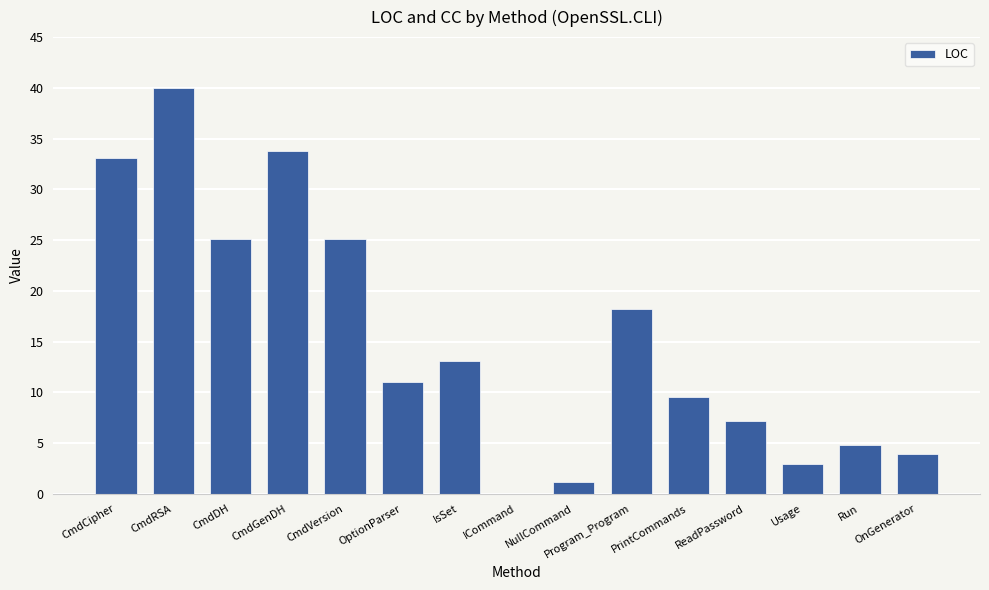

At which label does the data first exceed 11?

CmdCipher